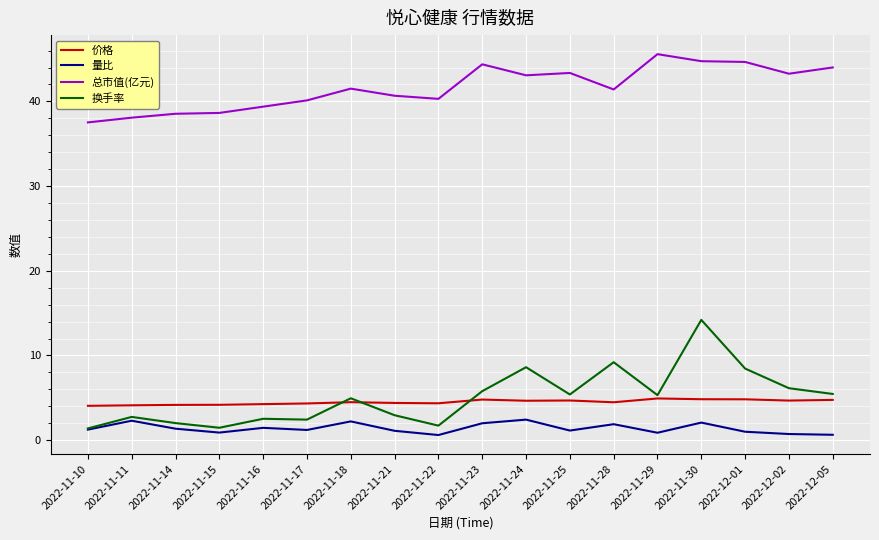

What position from the right is 2022-11-23?

9